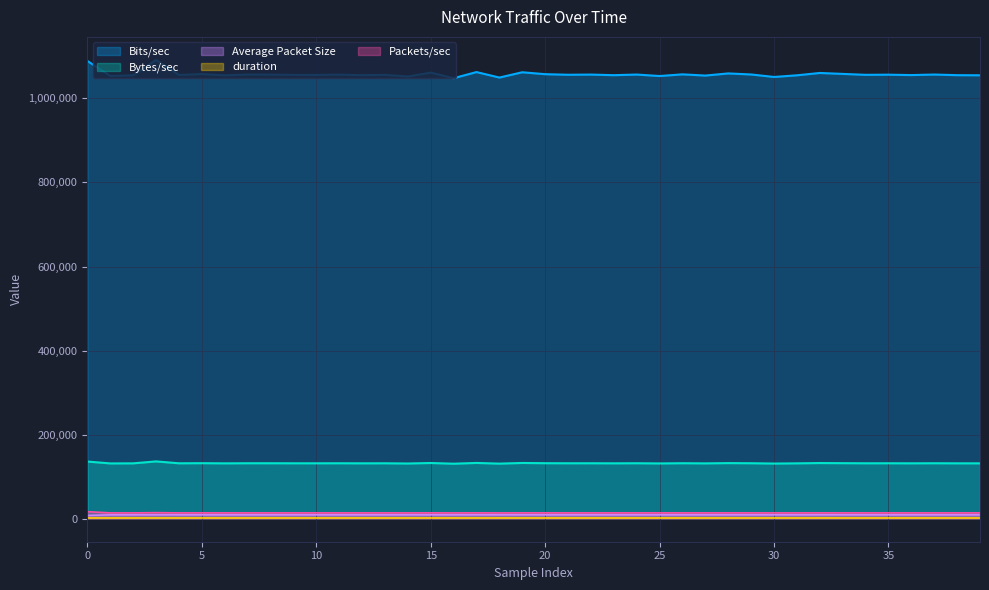

Which series has the widest spread of values?

Bits/sec